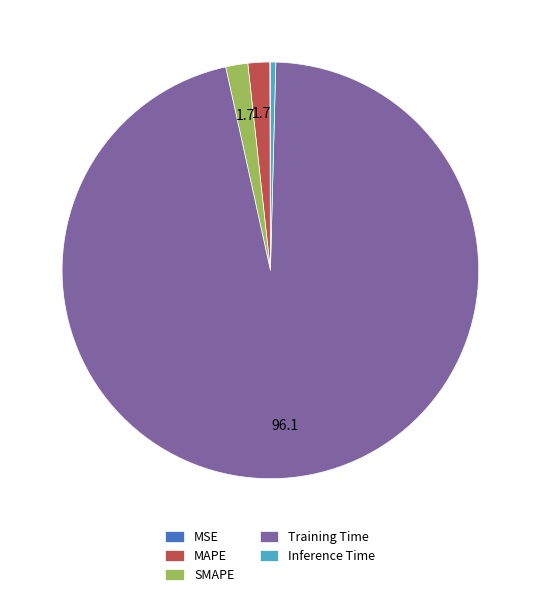

What is the largest slice in the pie chart?

Training Time